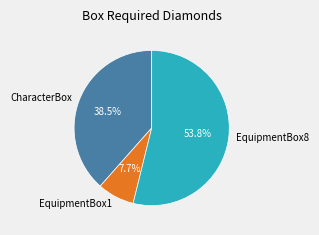

Does CharacterBox account for over 50% of the chart?

No